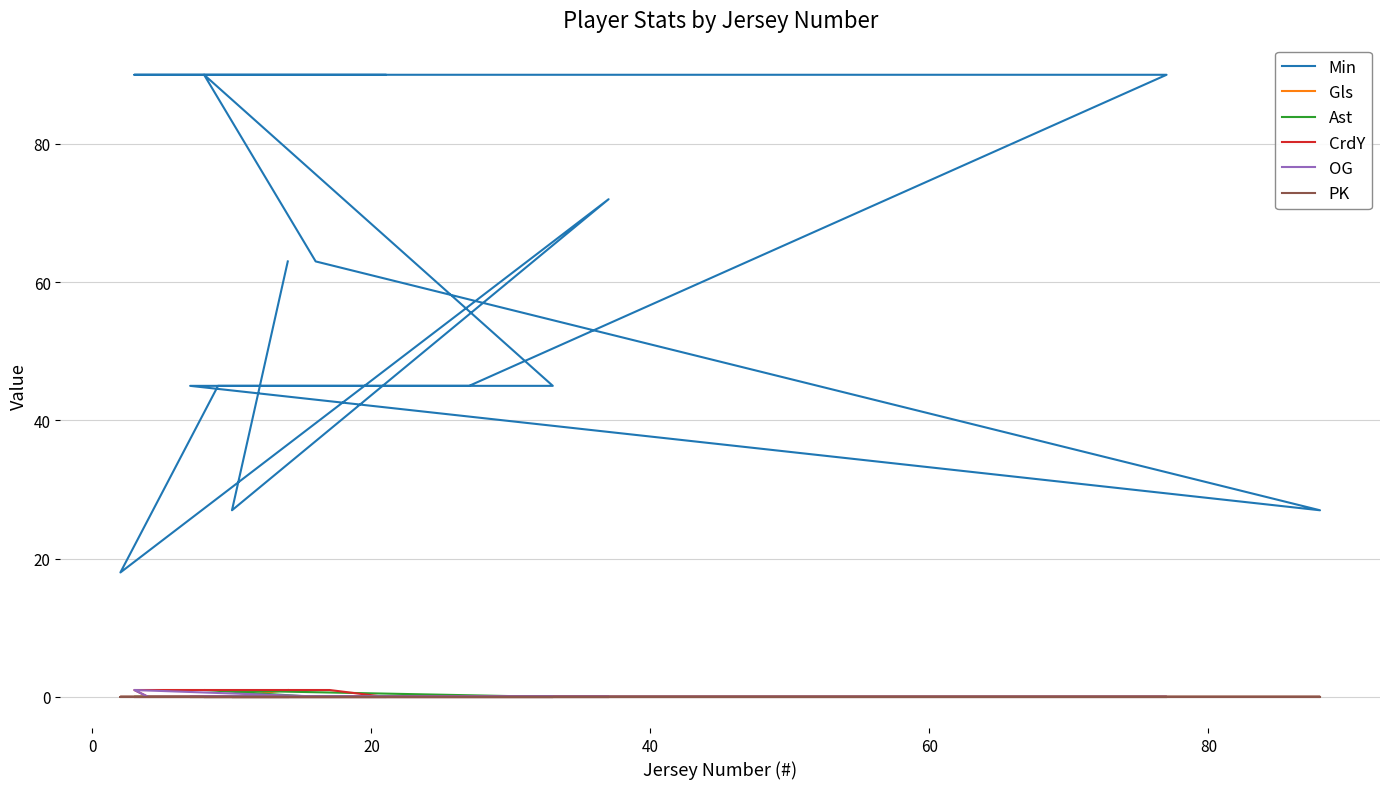

True or false: Ast and CrdY cross at least once.

False